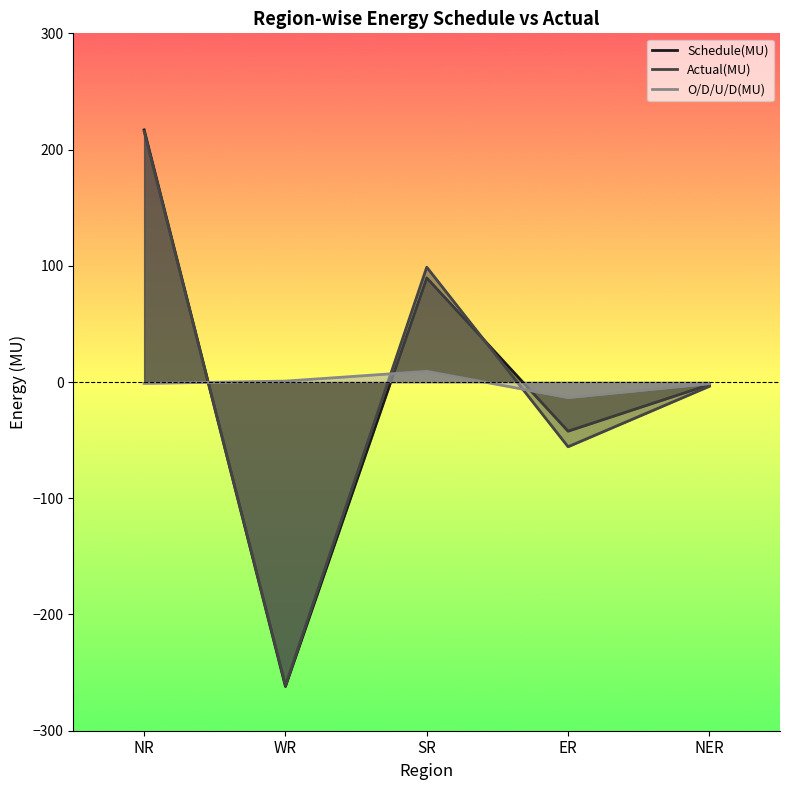

Is it true that Schedule(MU) equals -3.6 at NER?

False